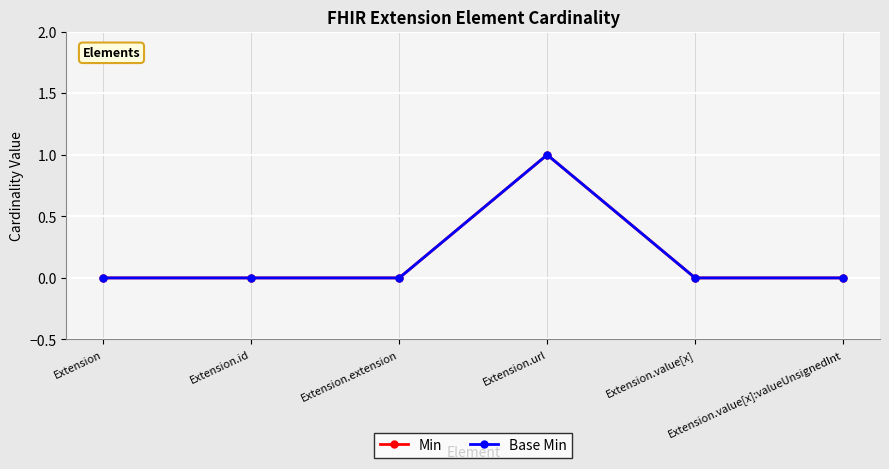

True or false: Min and Base Min cross at least once.

False